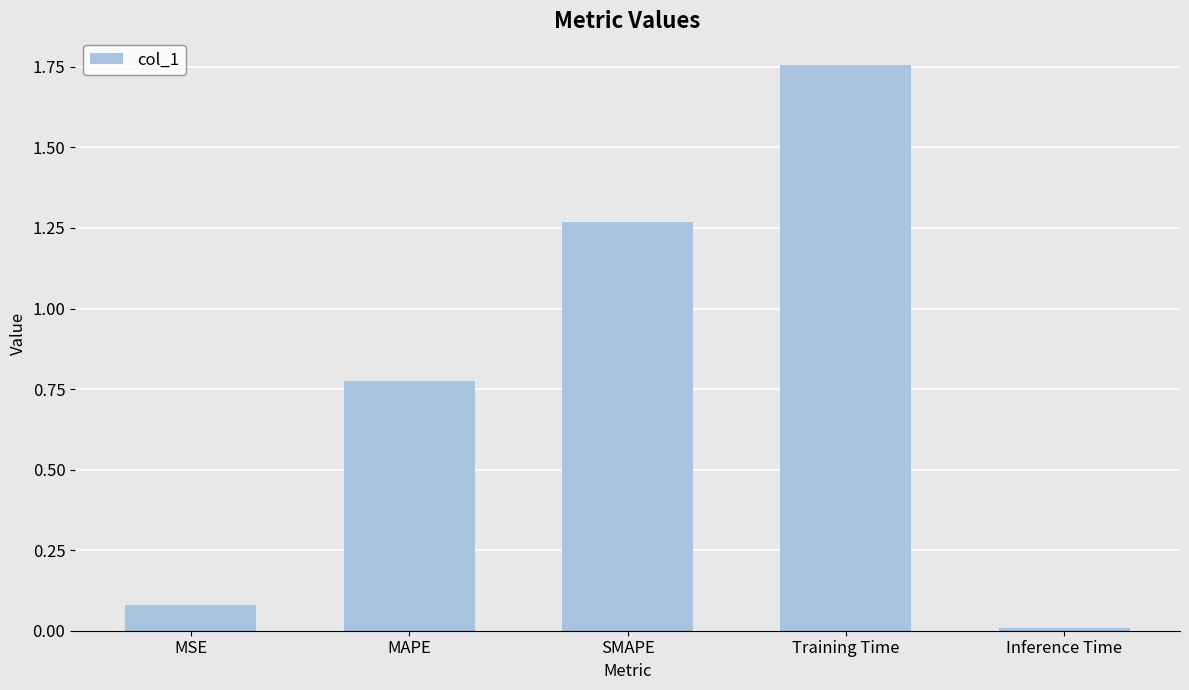

What is the difference between the second highest and second lowest values?

1.2